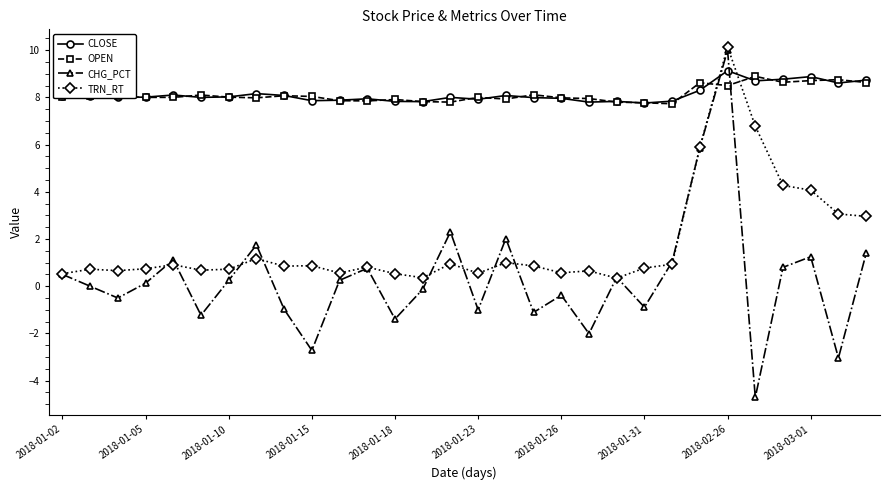

How many interior local peaks does the CHG_PCT series have?

9